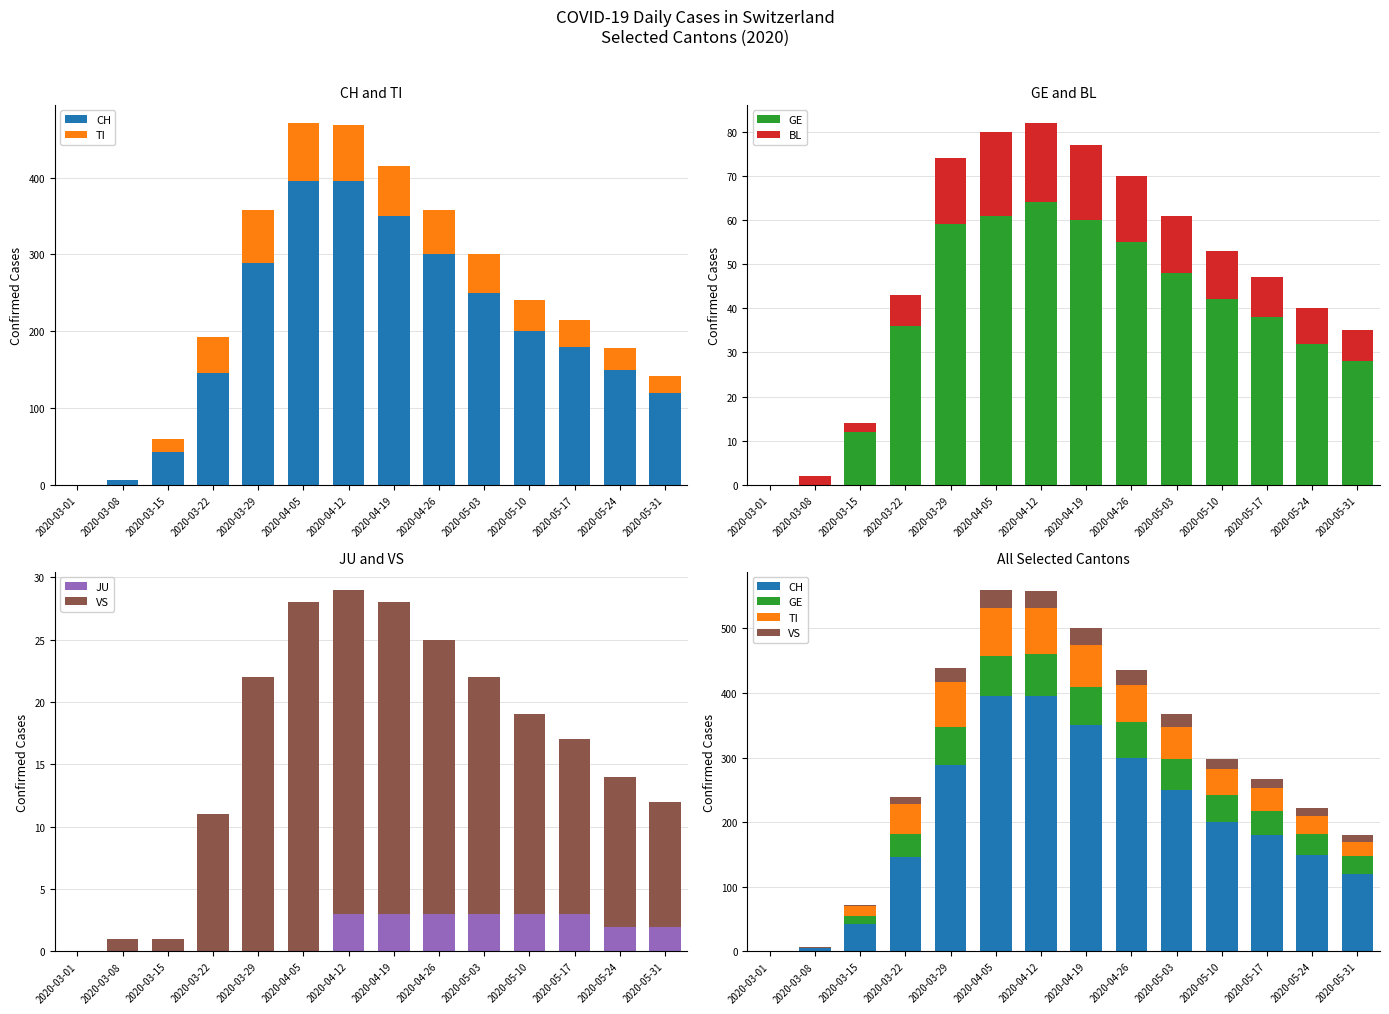

At which category does the chart reach its peak across all series?

2020-04-05